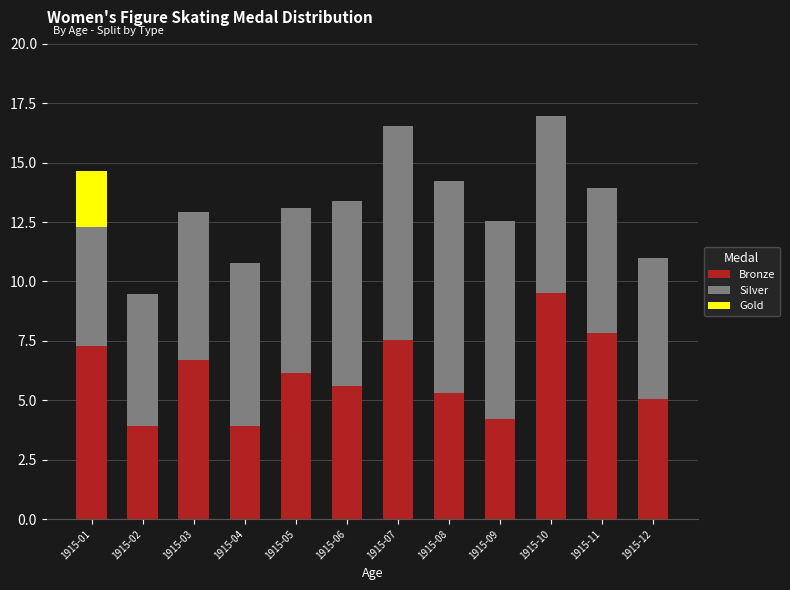

What is the total value across all series at 1915-07?

16.5